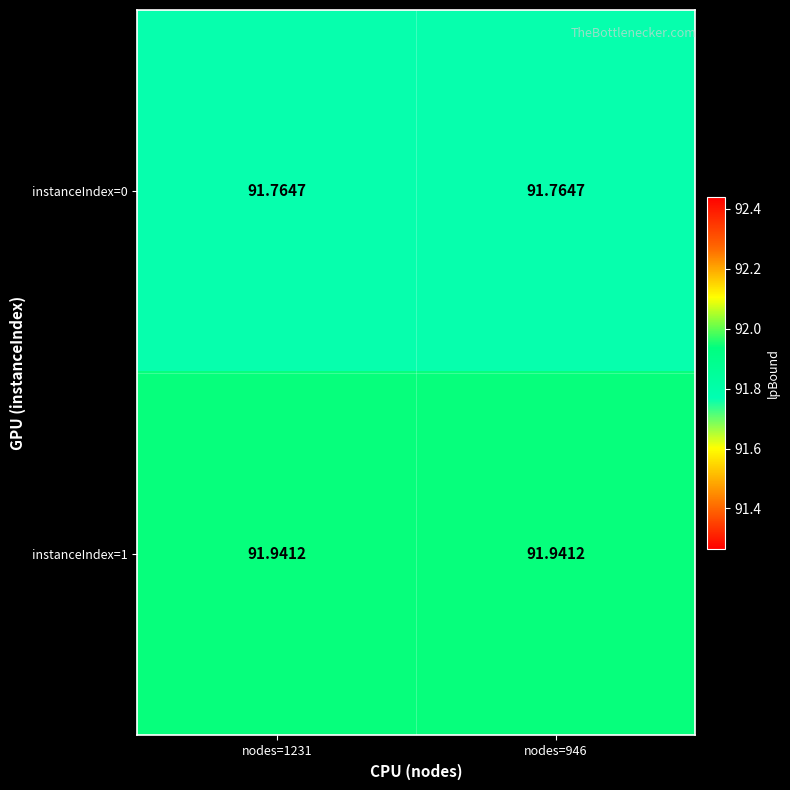

Is the value of instanceIndex=0 at nodes=946 greater than the value of instanceIndex=1 at nodes=1231?

No